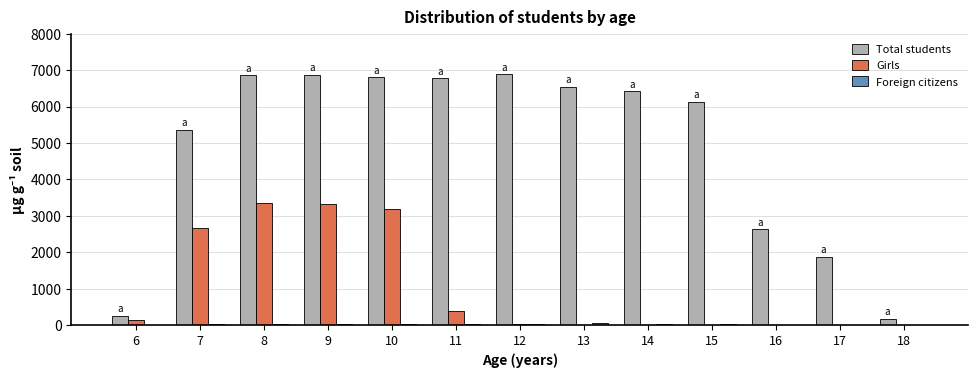

Which series has the largest total across all categories?

Total students